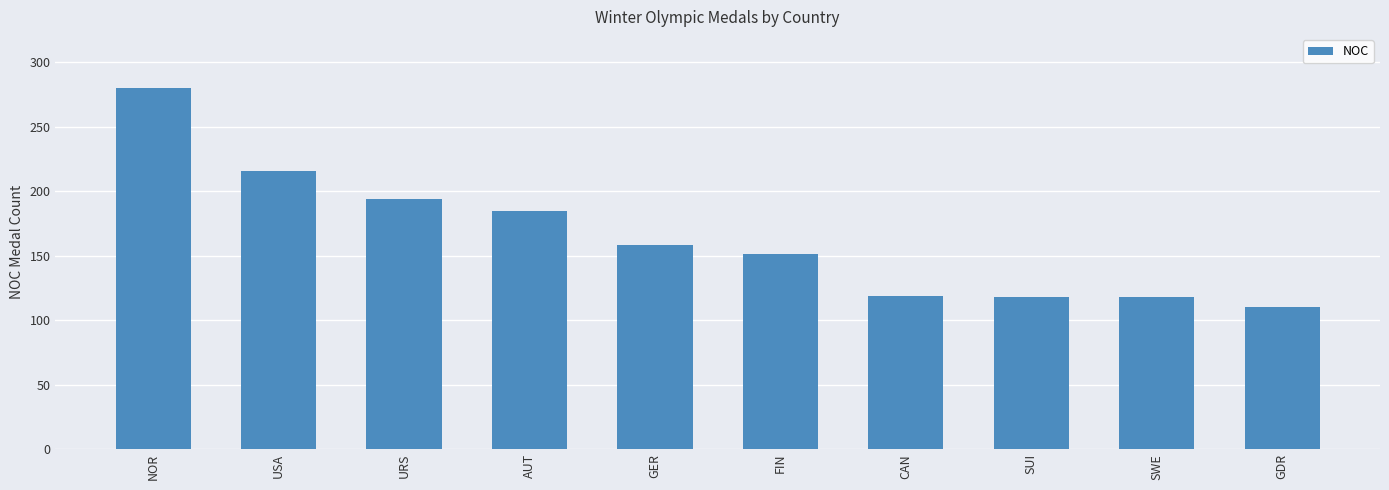

Where is the data nearest to the value 195?

URS